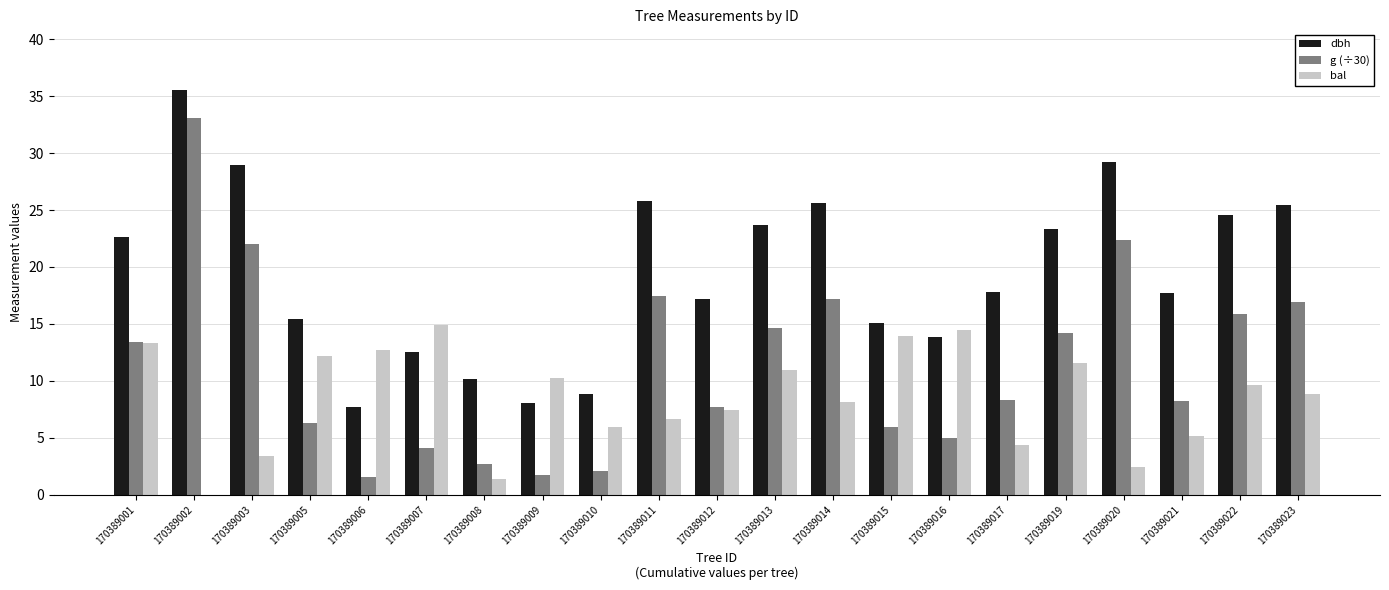

Read the bal value at 170389009.

10.3